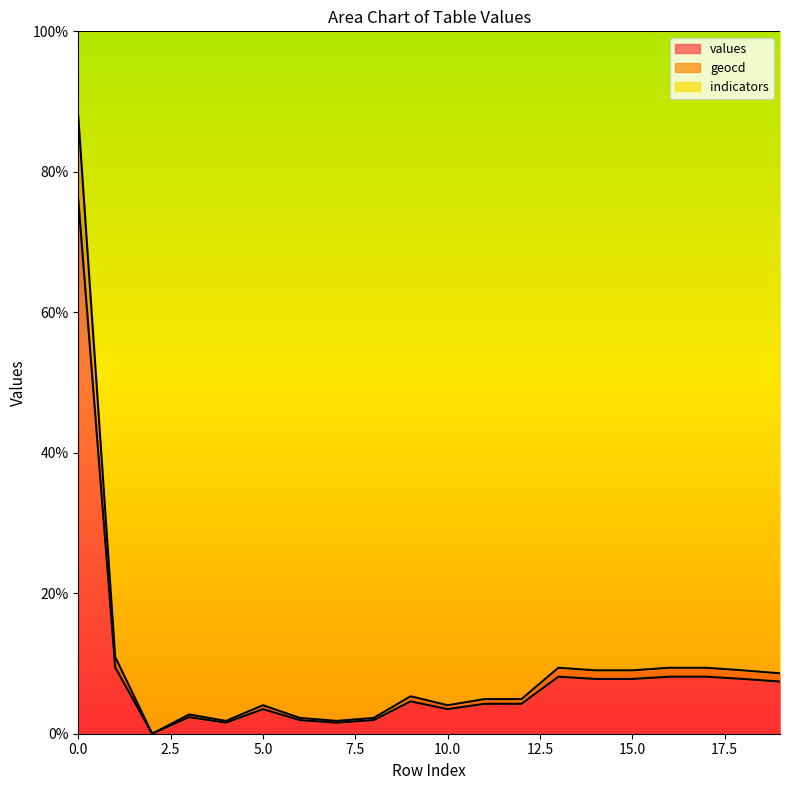

True or false: geocd has more than 2 interior local peaks.

True